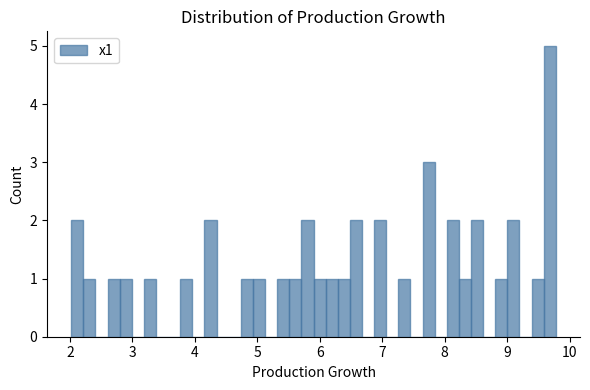

Around what value on the x-axis is the tallest bar? Give the approximate position of its centre, as read against the axis.

9.7